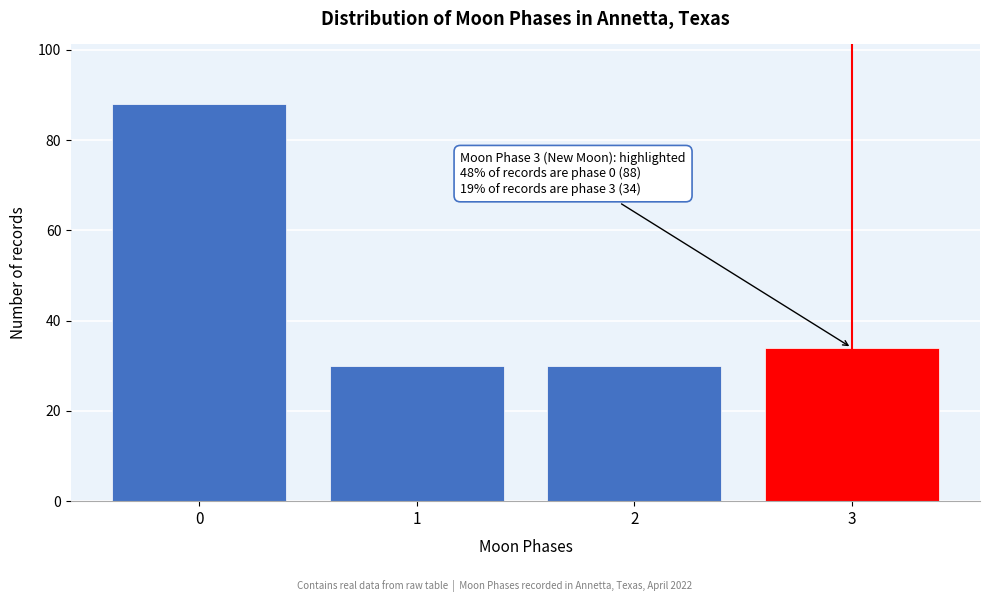

Reading right to left, what are all the values shown in this chart?

34	30	30	88